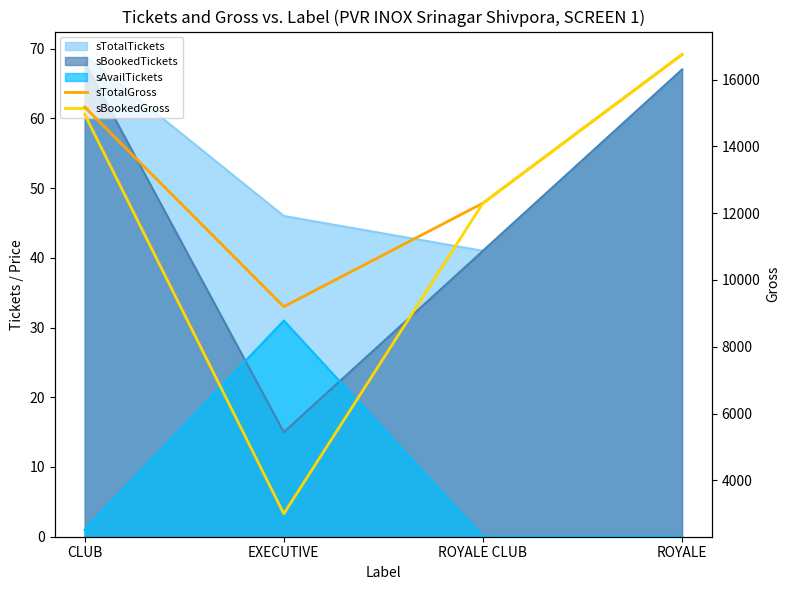

What position from the right is ROYALE?

1